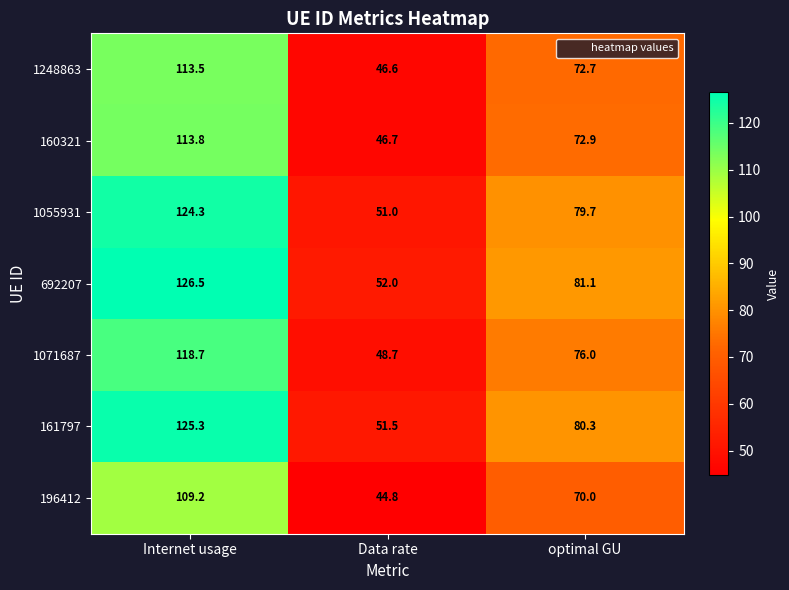

Rank the series by their maximum value, from highest to lowest.

692207, 161797, 1055931, 1071687, 160321, 1248863, 196412